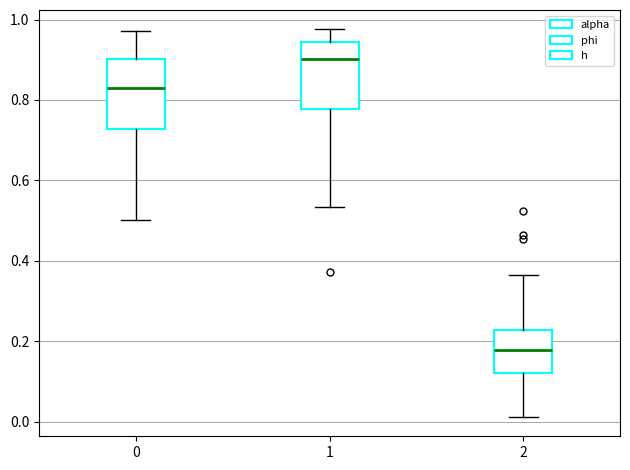

Reading left to right, transcribe this box plot: for each box, give where its median line is, the range the box spans, and where its two whiskers end, as read against the y-axis. The values are not printed on the chart, so give them approximately, as read against the axis.

0: median 0.82, box 0.72 to 0.90, whiskers 0.50 to 0.98
1: median 0.90, box 0.78 to 0.94, whiskers 0.54 to 0.98
2: median 0.18, box 0.12 to 0.22, whiskers 0.02 to 0.36